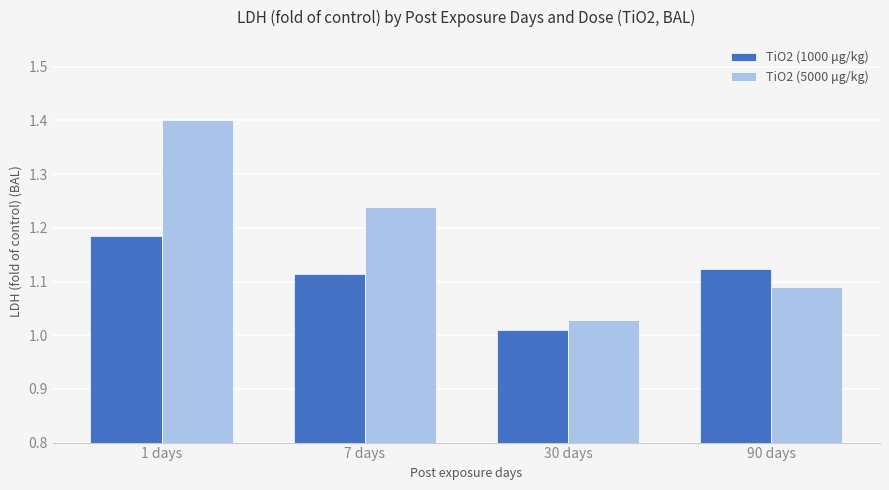

What is the label of the 1st bar from the left?

1 days